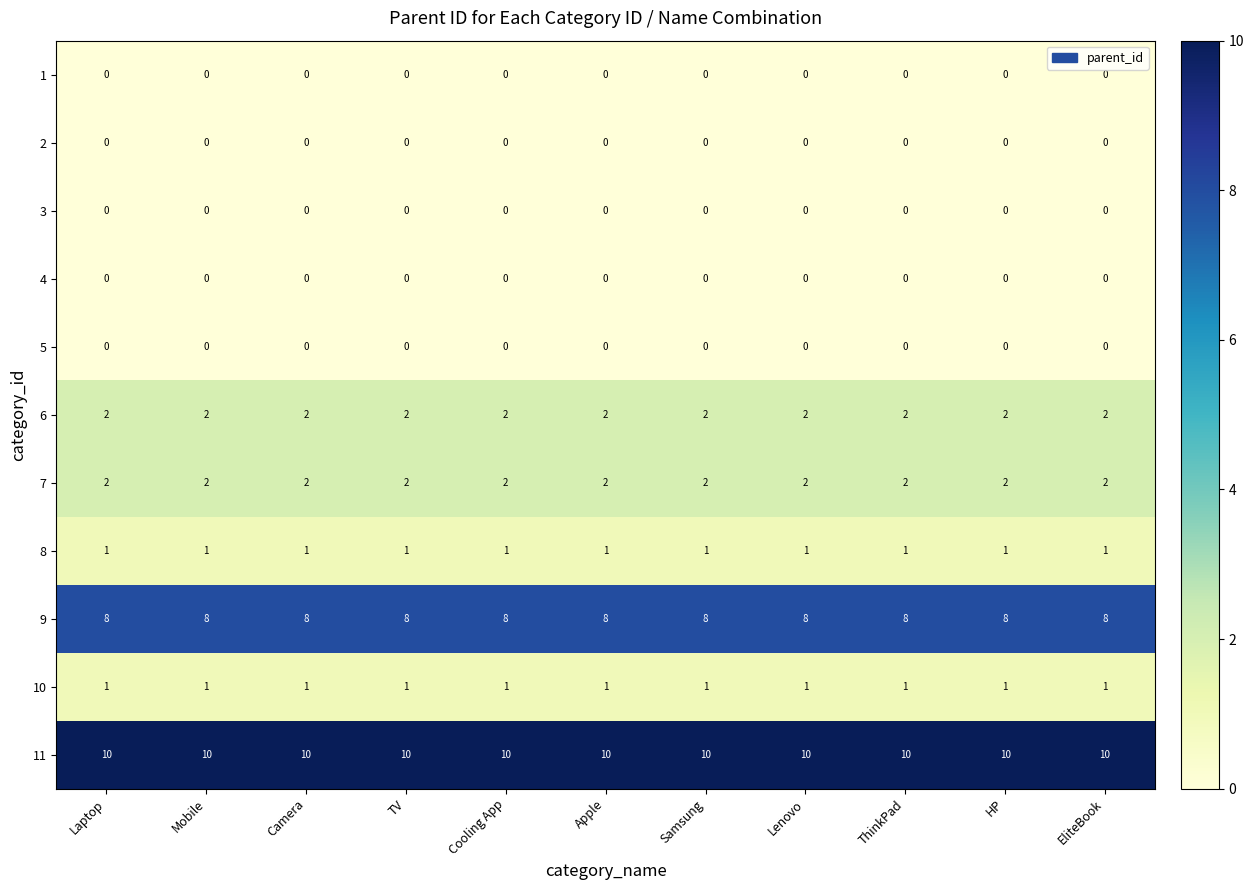

What is the total value across all series at Laptop?

24